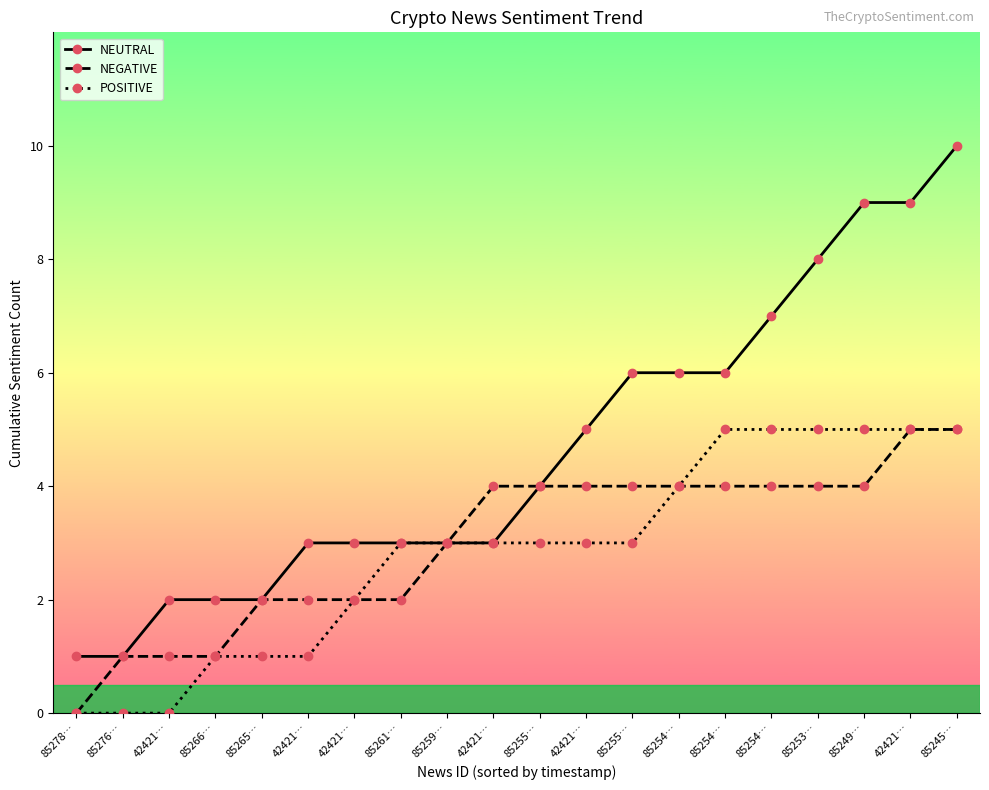

What is the difference between the POSITIVE values at 85266… and 85253…?

4